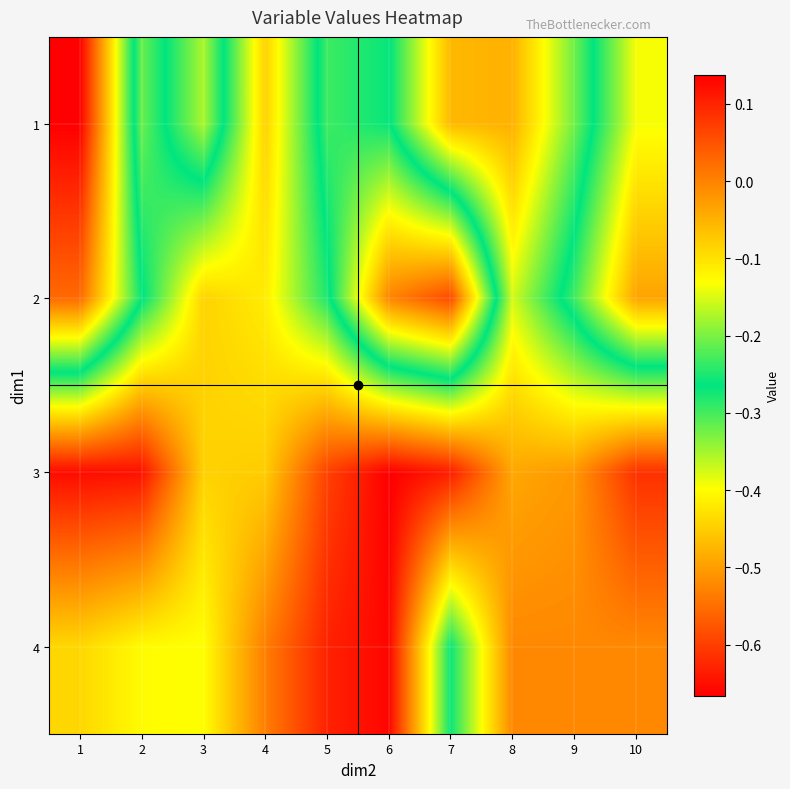

Reading left to right, extract all data points from this chart.

1: 1=0.1	2=-0.3	3=-0.2	4=-0.4	5=-0.2	6=-0.3	7=-0.5	8=-0.5	9=-0.3	10=-0.1
2: 1=0.0	2=-0.3	3=-0.4	4=-0.4	5=-0.3	6=-0.0	7=0.1	8=-0.4	9=-0.2	10=-0.0
3: 1=-0.7	2=-0.6	3=-0.4	4=-0.5	5=-0.6	6=-0.7	7=-0.6	8=-0.5	9=-0.5	10=-0.6
4: 1=-0.4	2=-0.4	3=-0.4	4=-0.5	5=-0.6	6=-0.7	7=-0.3	8=-0.5	9=-0.5	10=-0.5